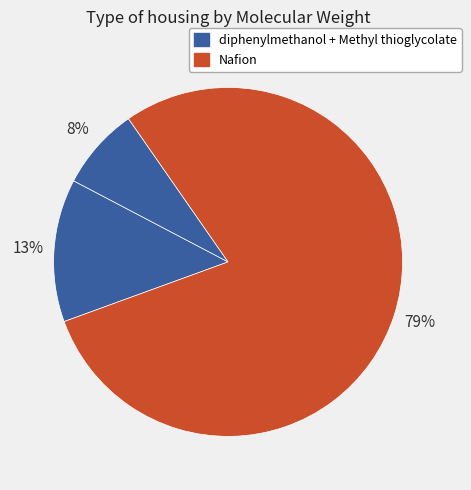

Count the number of slices in the pie.

3